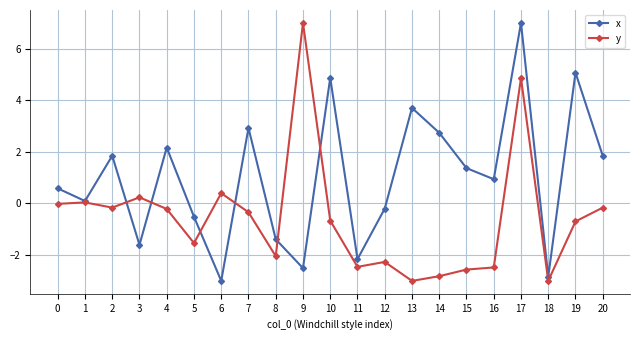

True or false: y and x intersect in this chart.

True